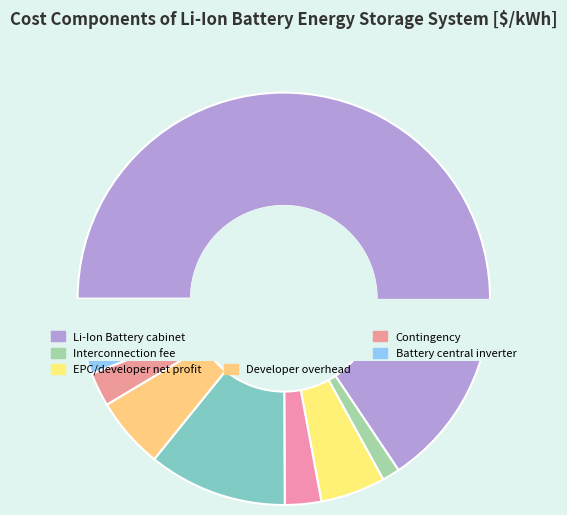

Is there any slice that represents more than half of the pie?

Yes